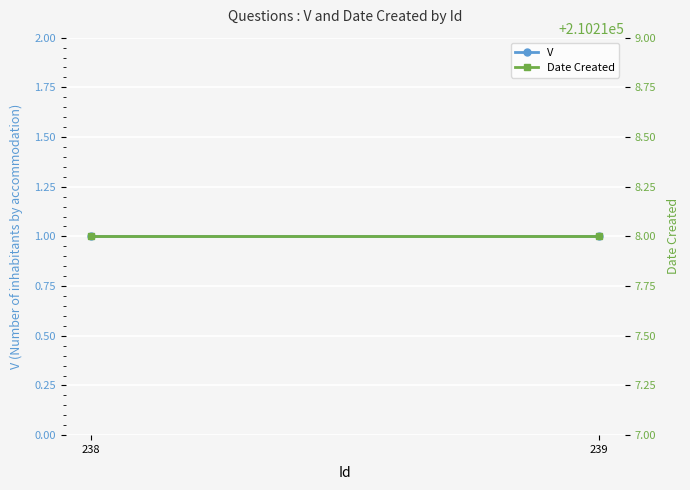

Where is Date Created nearest to the value 210218?

238